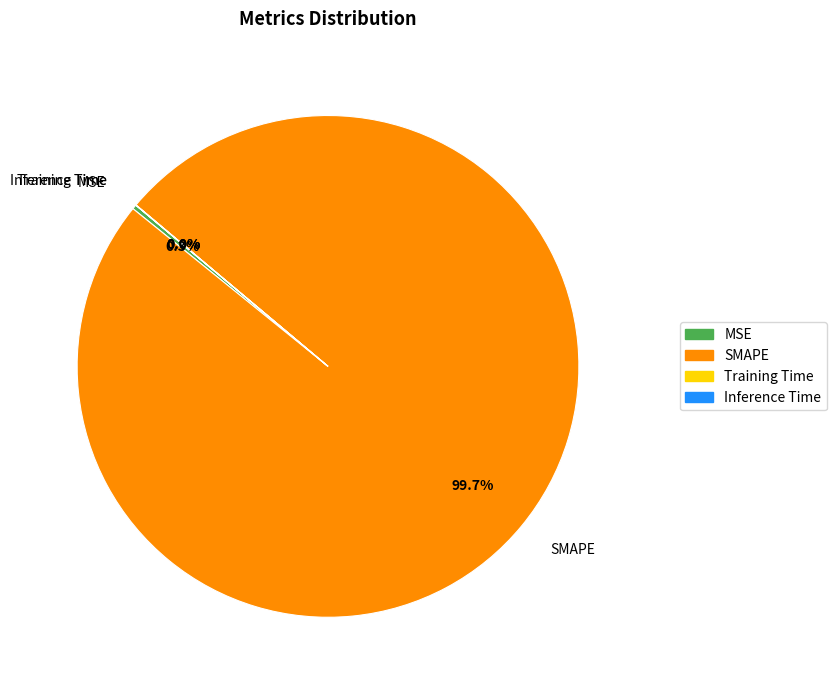

Does SMAPE represent more than half of the total?

Yes